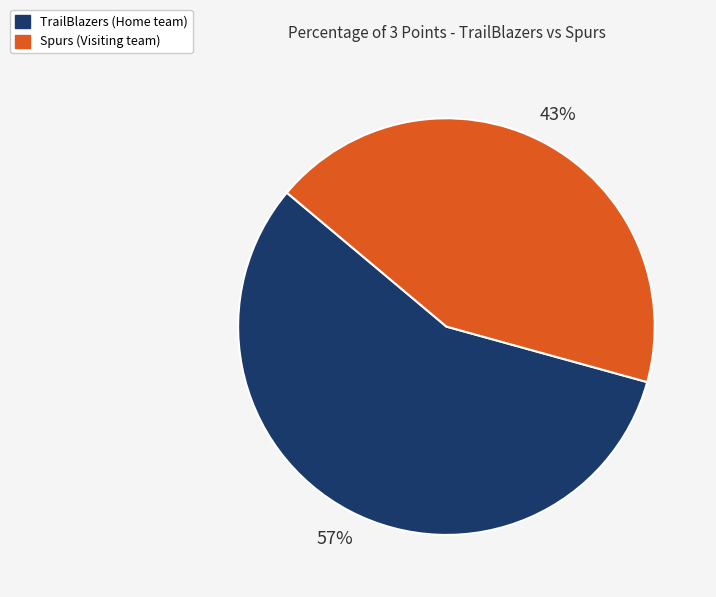

True or false: Spurs accounts for 49% of the total.

False